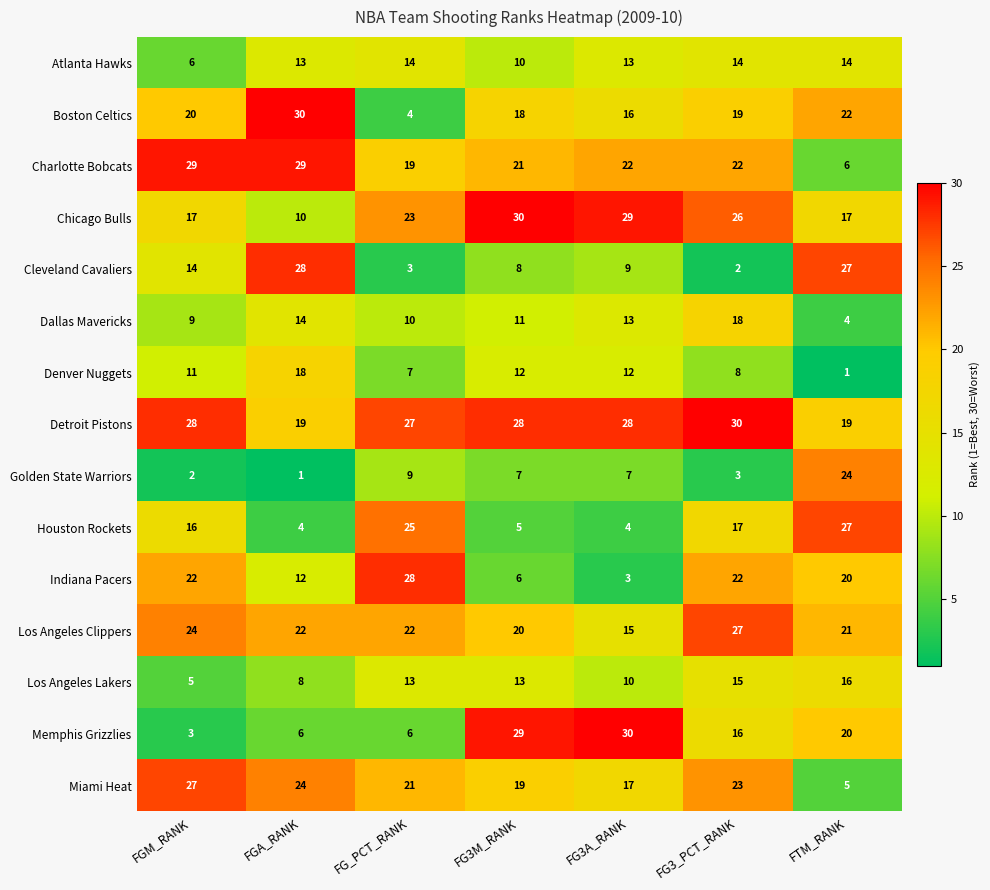

What is the difference between the highest and lowest values at FGM_RANK?

27